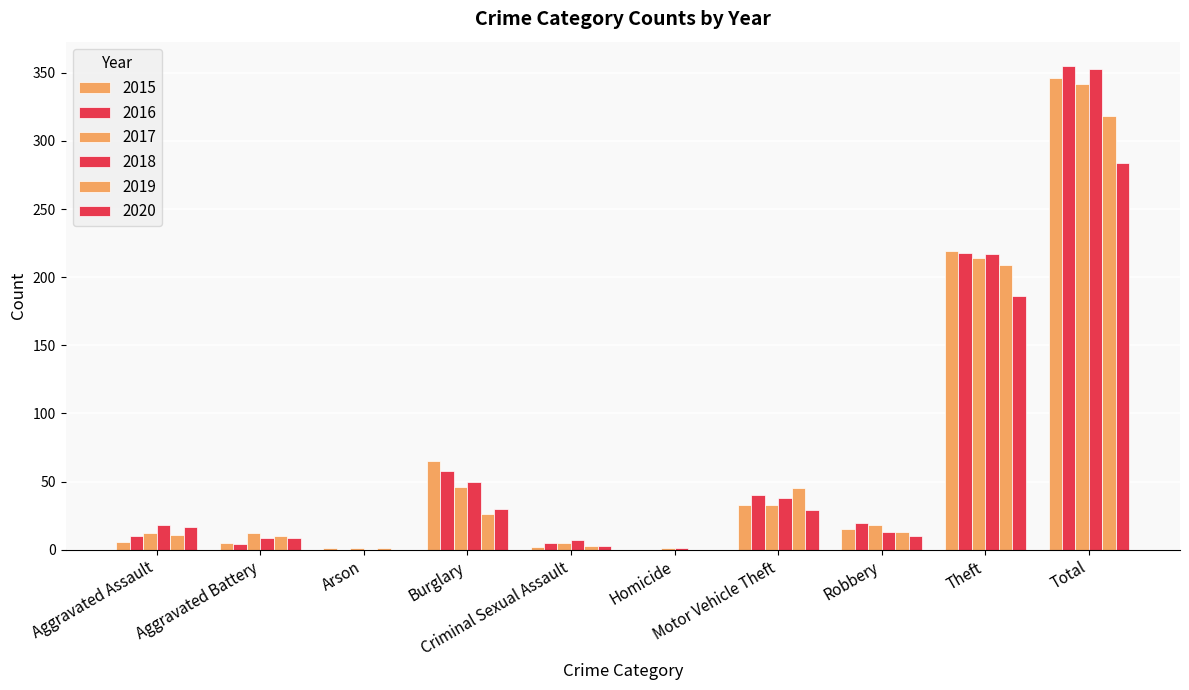

How many data points does each series have?

10